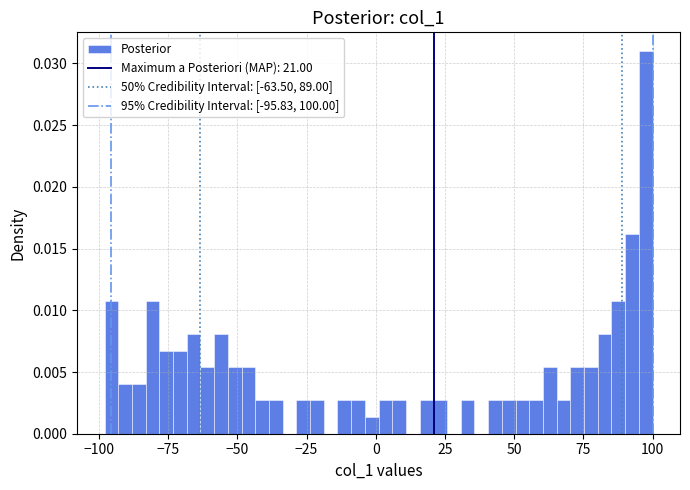

Around what value on the x-axis is the tallest bar? Give the approximate position of its centre, as read against the axis.

100